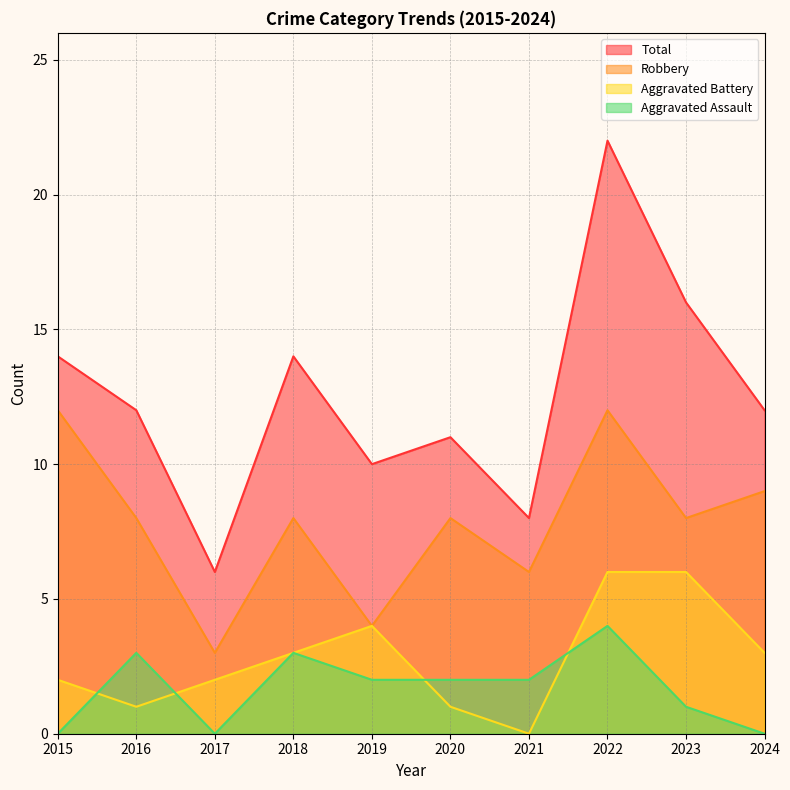

What is the difference between the highest and lowest values at 2018?

11